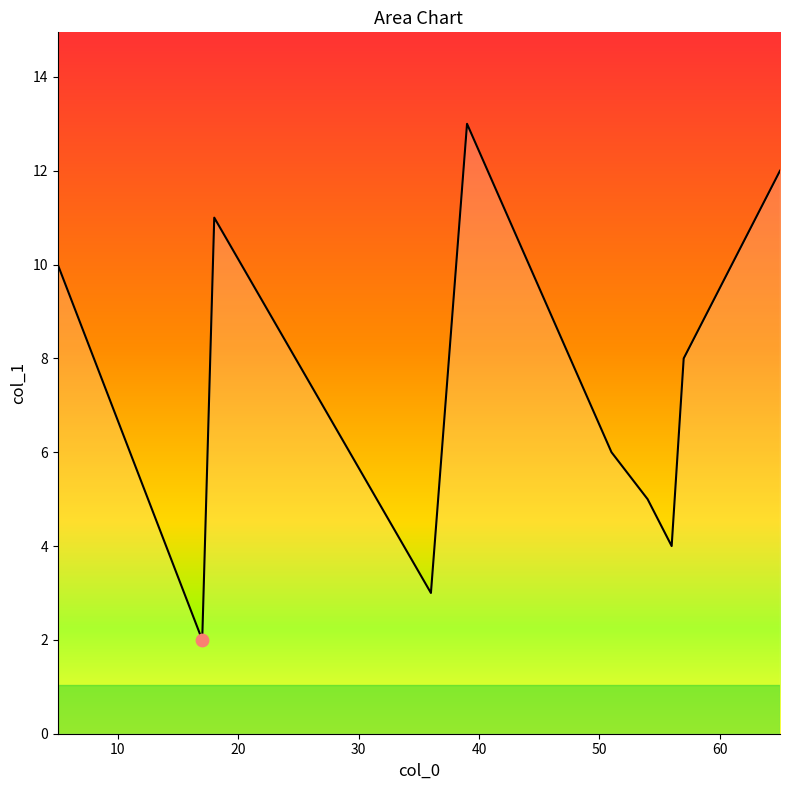

What is the smallest value displayed?

2.0